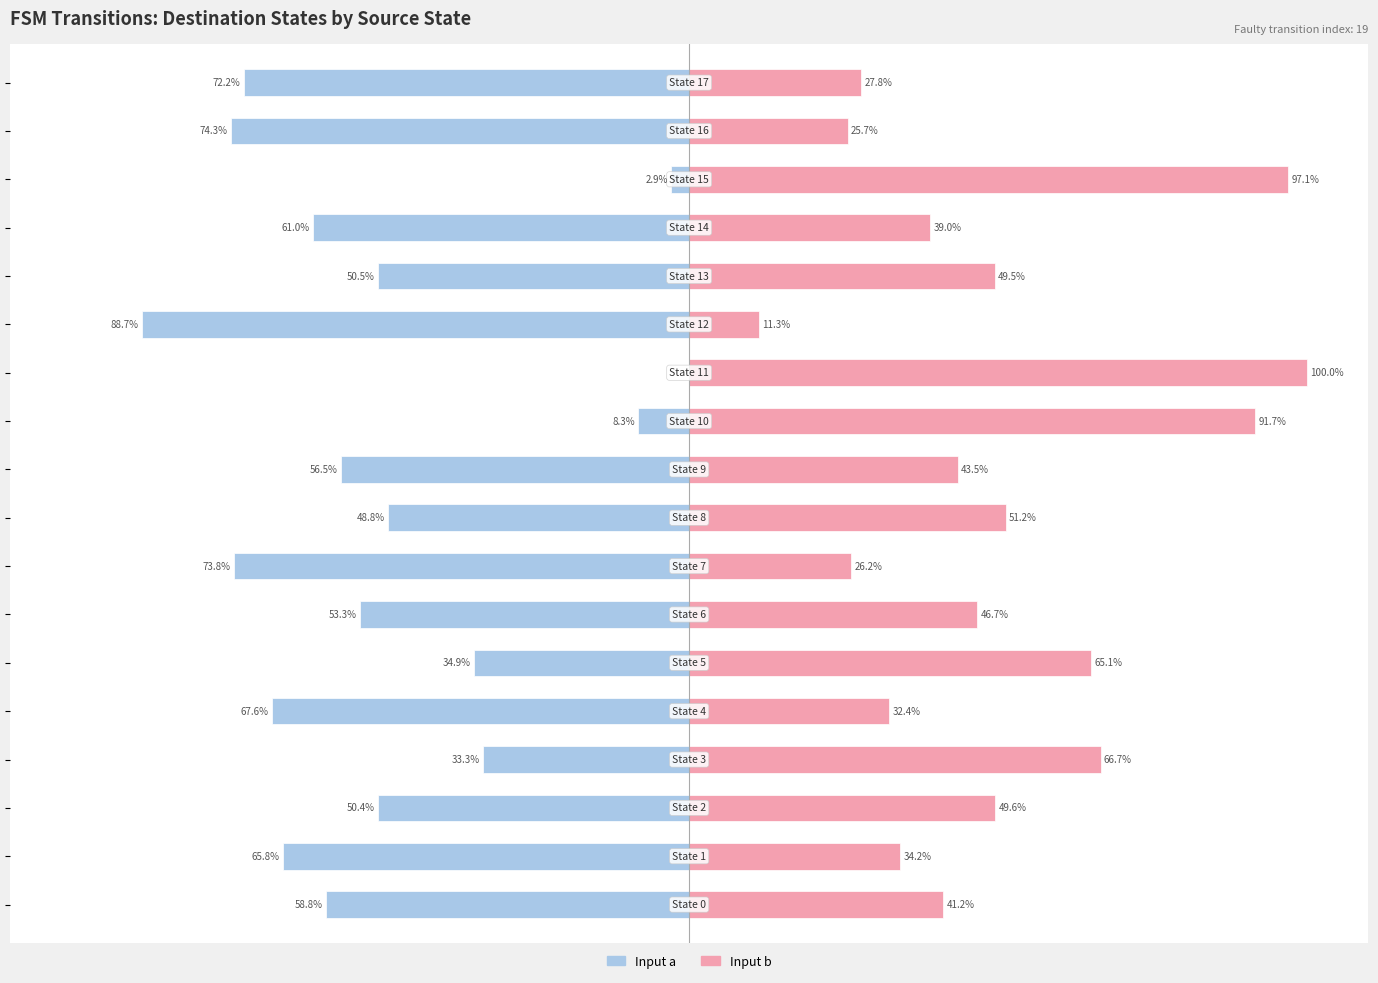

What is the spread (max minus min) of values at 11?

100.0